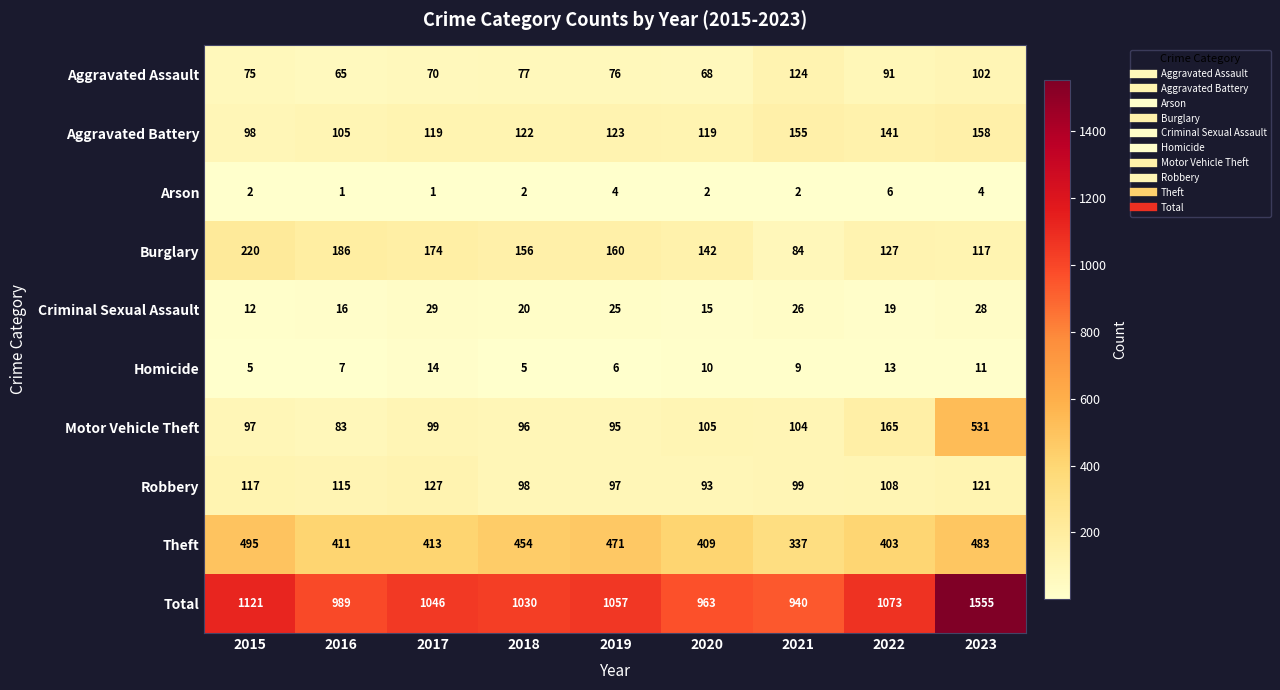

What is the total value across all series at 2016?

1978